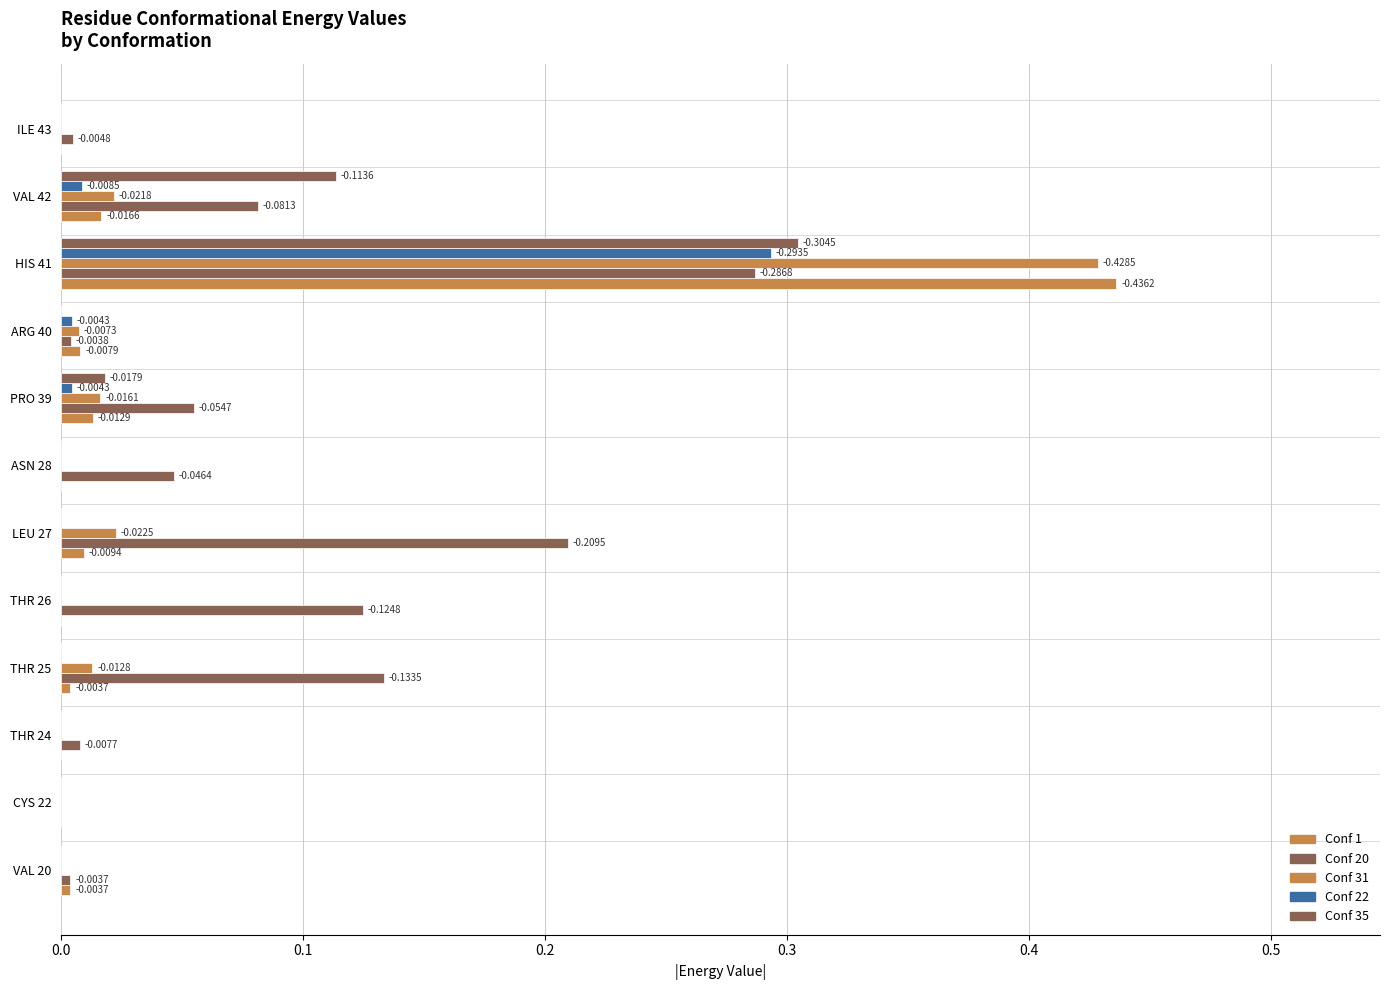

How many data points does each series have?

12